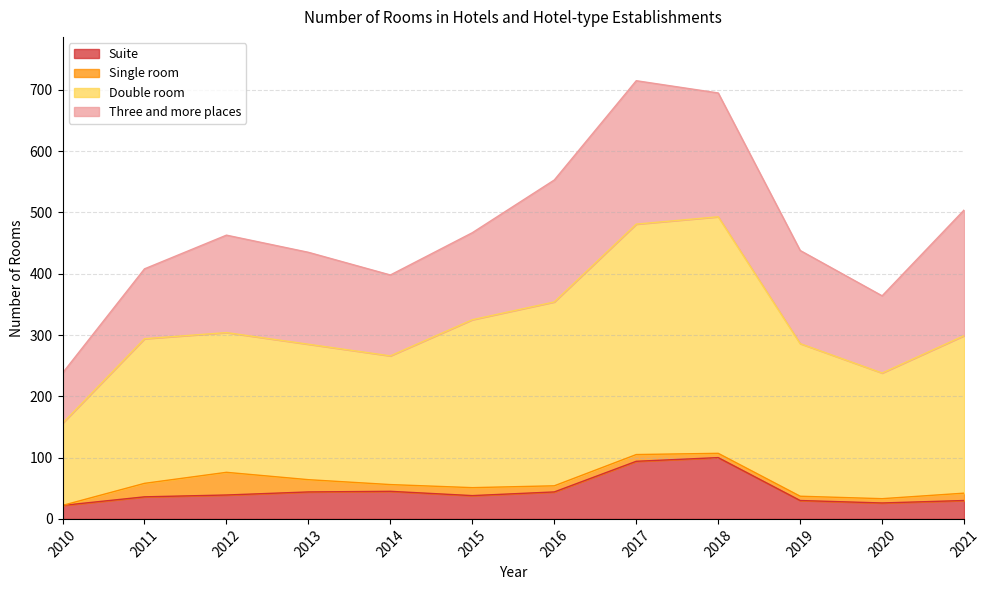

In Double room, how many points are lower than both neighbors (excluding endpoints)?

2